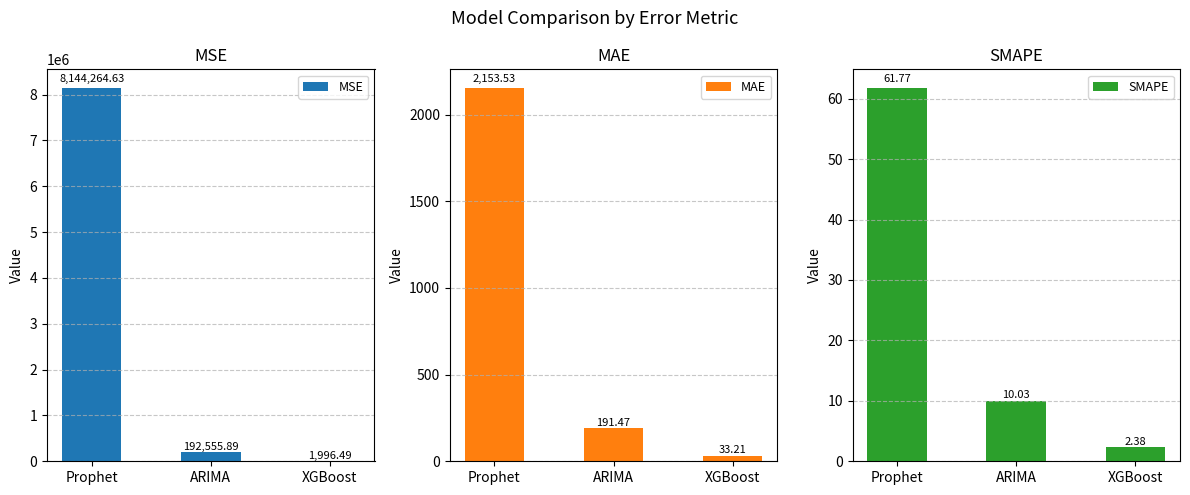

Where does the MAE series first go above 191?

Prophet